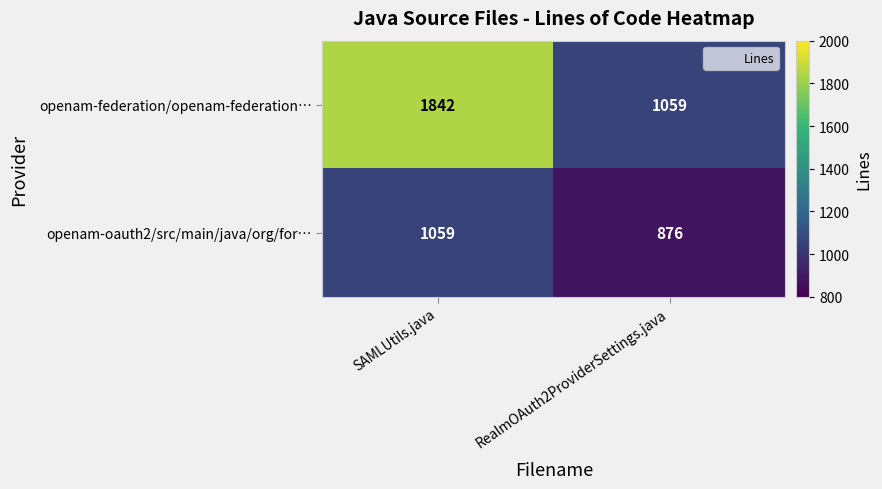

At which label is openam-federation/openam-federation… closest to 1450?

RealmOAuth2ProviderSettings.java